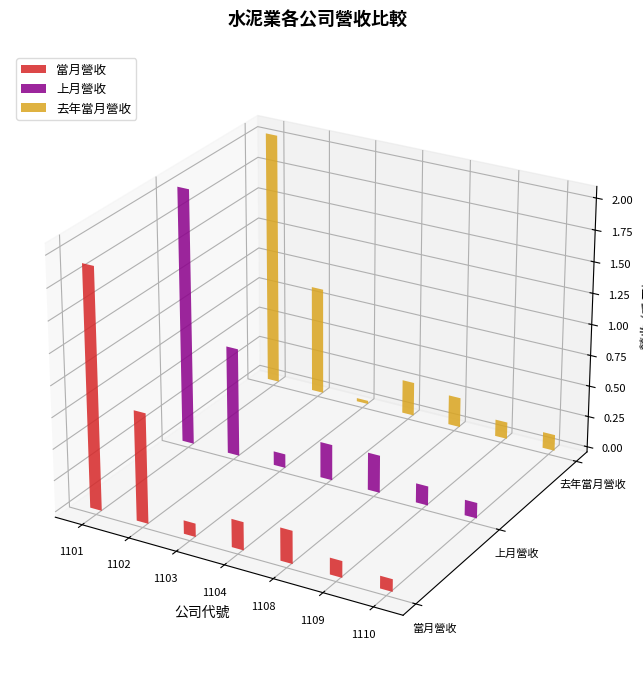

What is the difference between the highest and lowest values at 1101?

133877